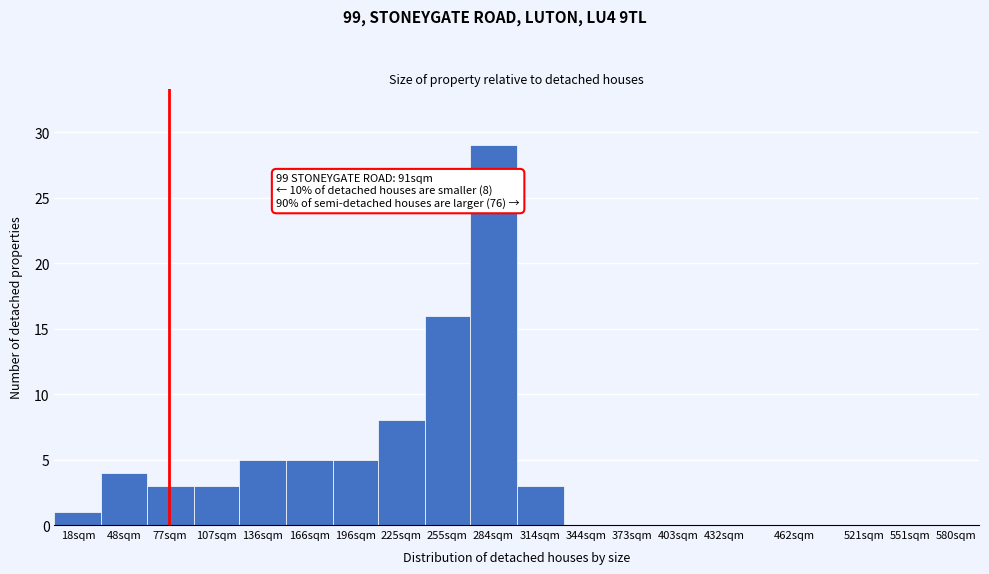

Reading left to right, what are all the values shown in this chart?

18sqm=1	48sqm=4	77sqm=3	107sqm=3	136sqm=5	166sqm=5	196sqm=5	225sqm=8	255sqm=16	284sqm=29	314sqm=3	344sqm=0	373sqm=0	403sqm=0	432sqm=0	462sqm=0	521sqm=0	551sqm=0	580sqm=0